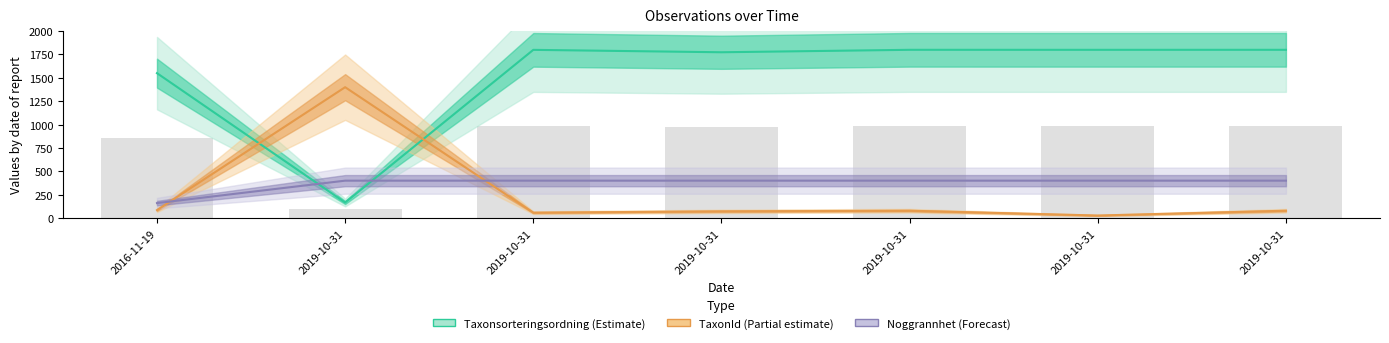

Are the bars horizontal?

No